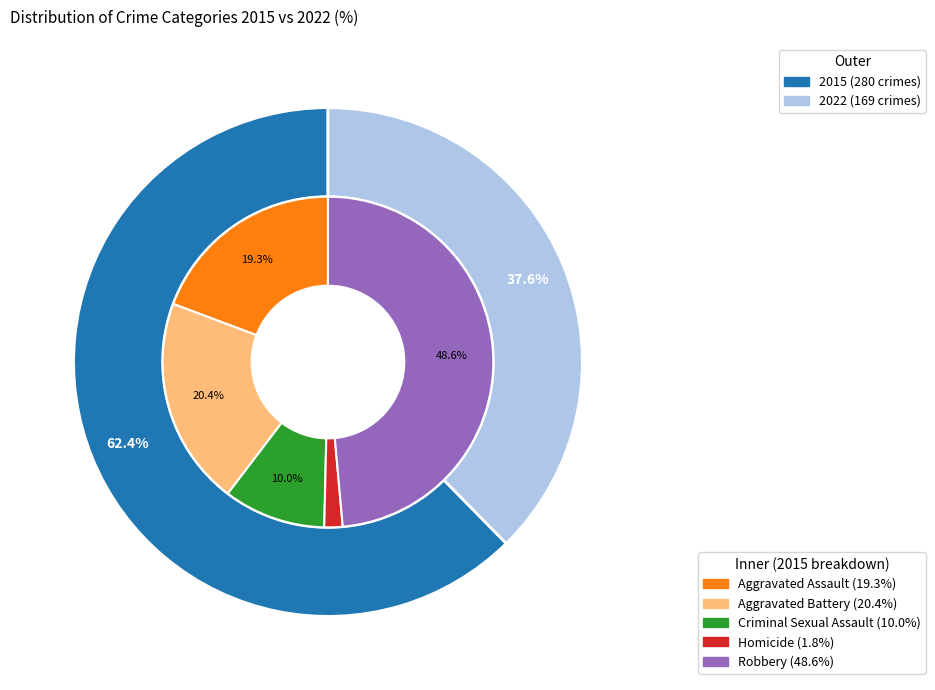

Between 4 and 2, which is larger?

4